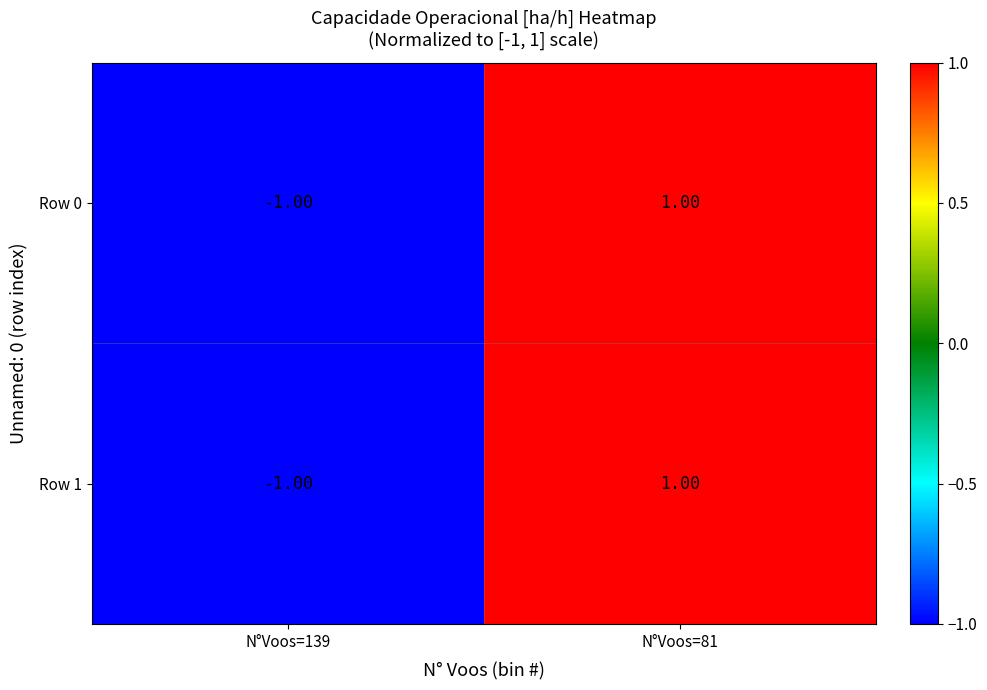

What is the maximum value shown in the chart?

1